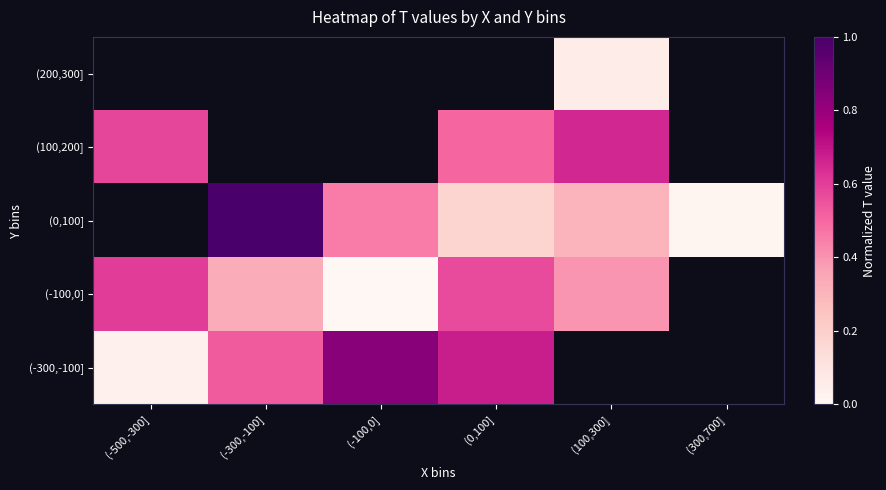

Between (100,300] and (-300,-100], which is larger?

(-300,-100]